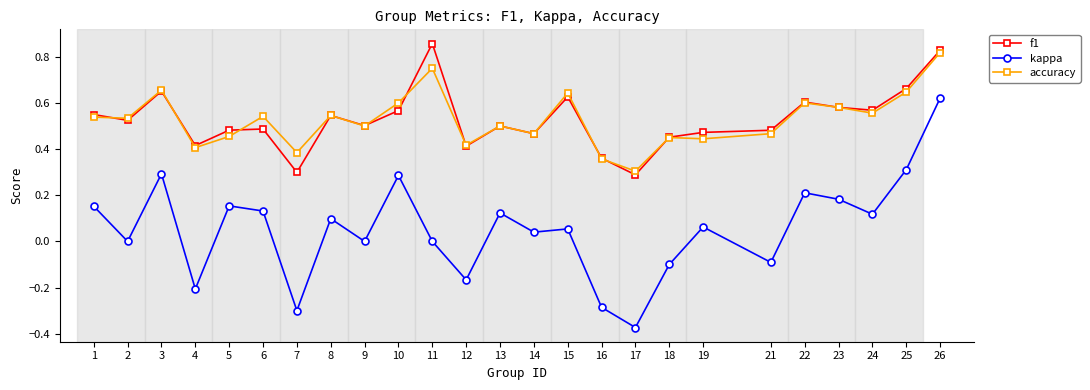

True or false: f1 has more than 1 points higher than both neighbors.

True